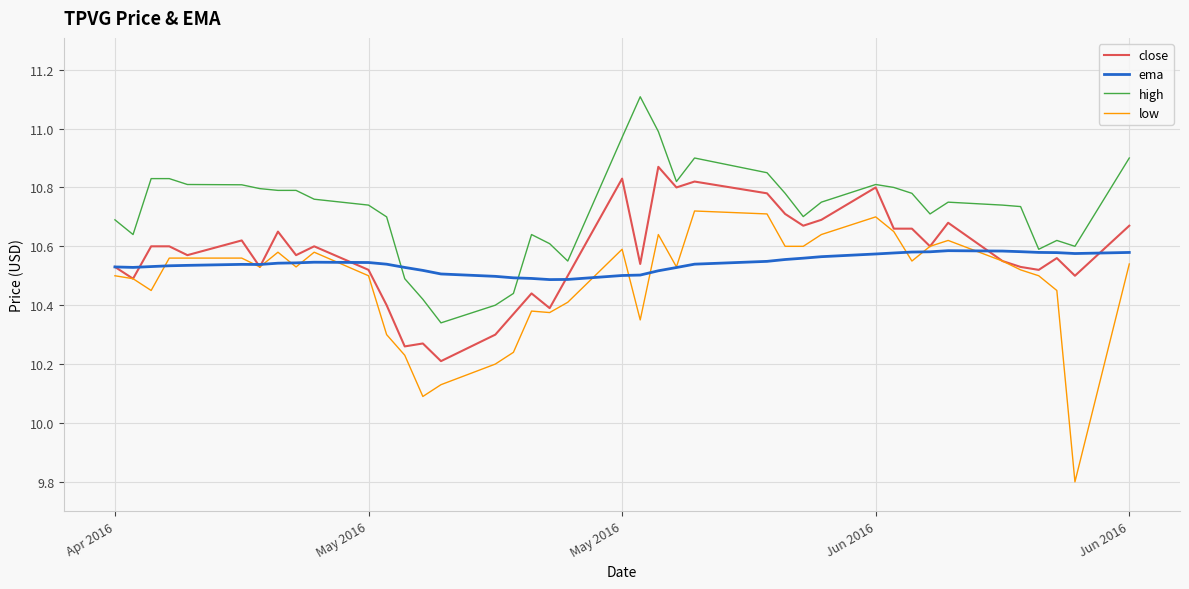

What is the smallest value displayed?

9.8